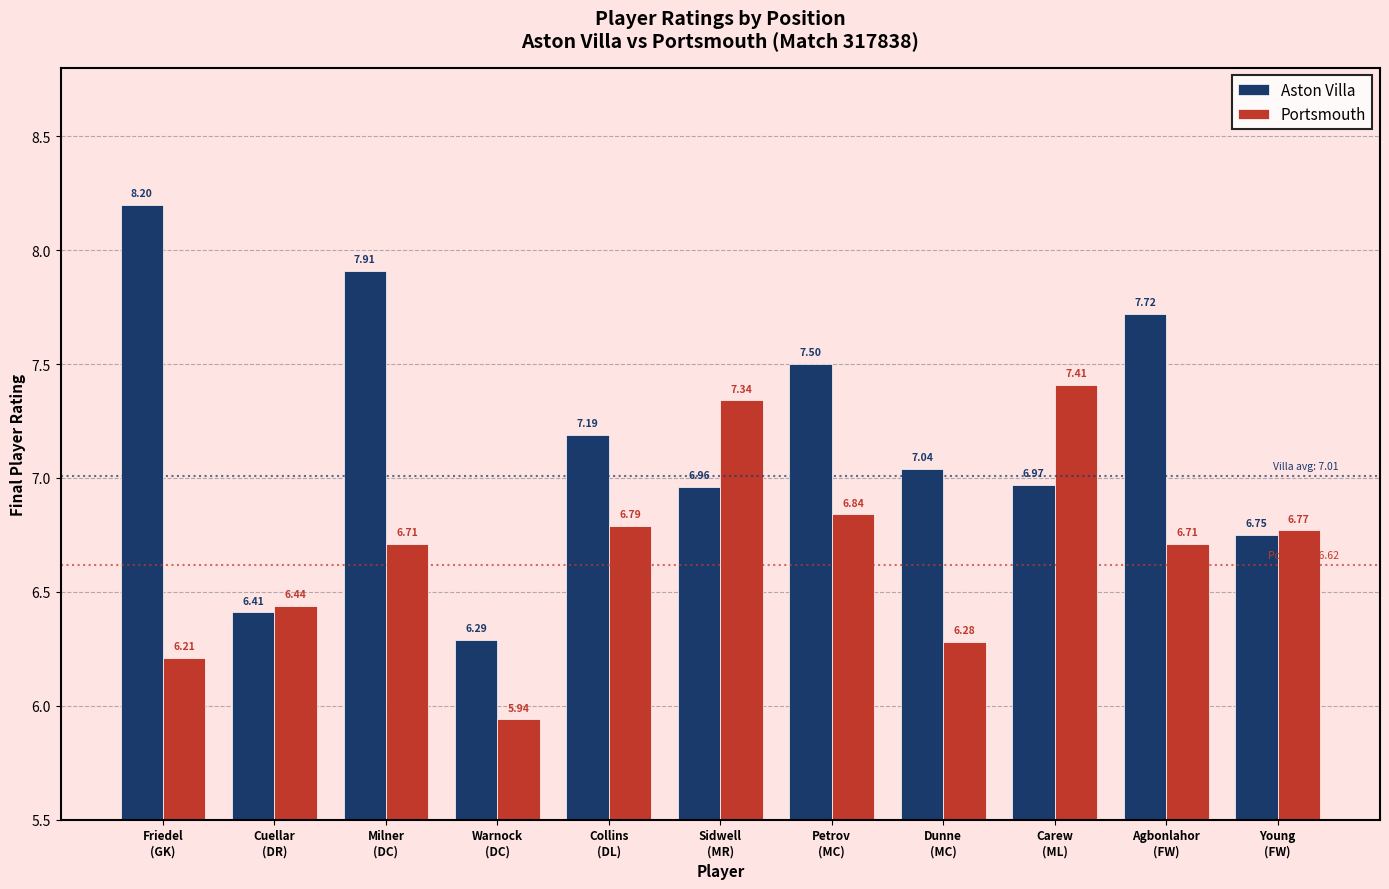

What position from the left is Dunne
(MC)?

8